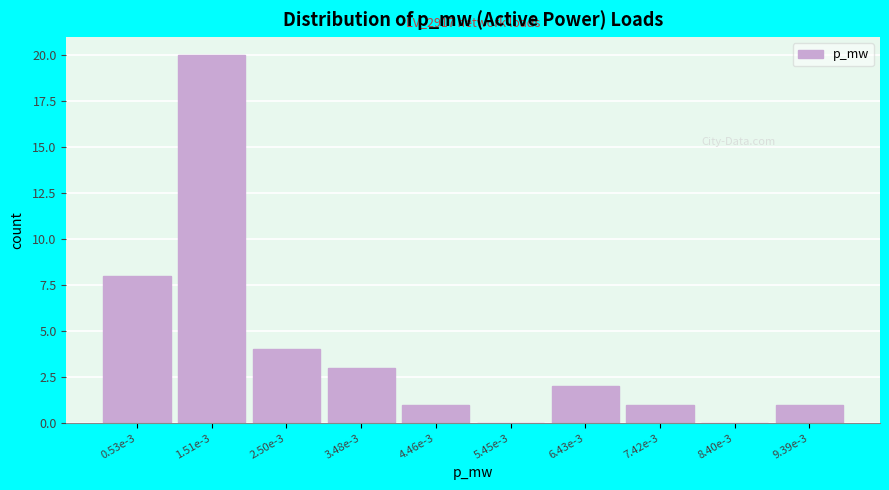

Reading left to right, transcribe all the data shown in this chart.

0.53e-3=8	1.51e-3=20	2.50e-3=4	3.48e-3=3	4.46e-3=1	5.45e-3=0	6.43e-3=2	7.42e-3=1	8.40e-3=0	9.39e-3=1